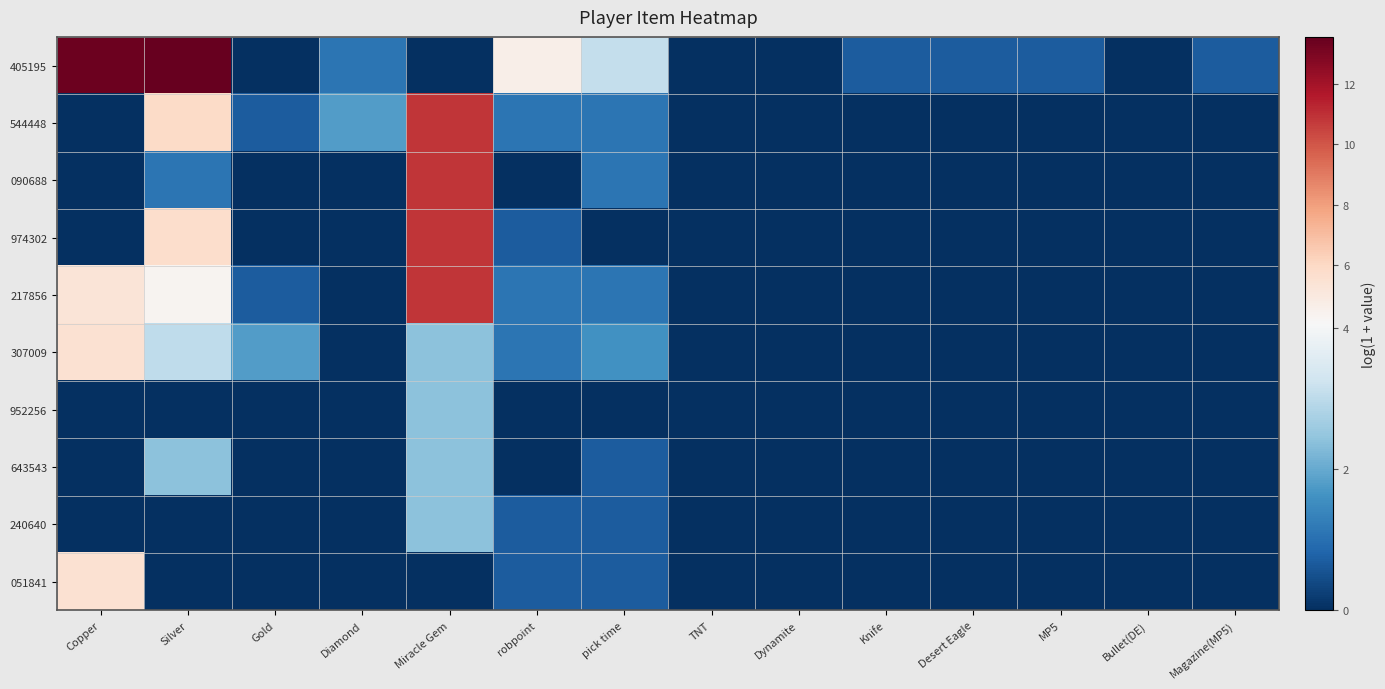

What is the greatest value displayed?

13.6